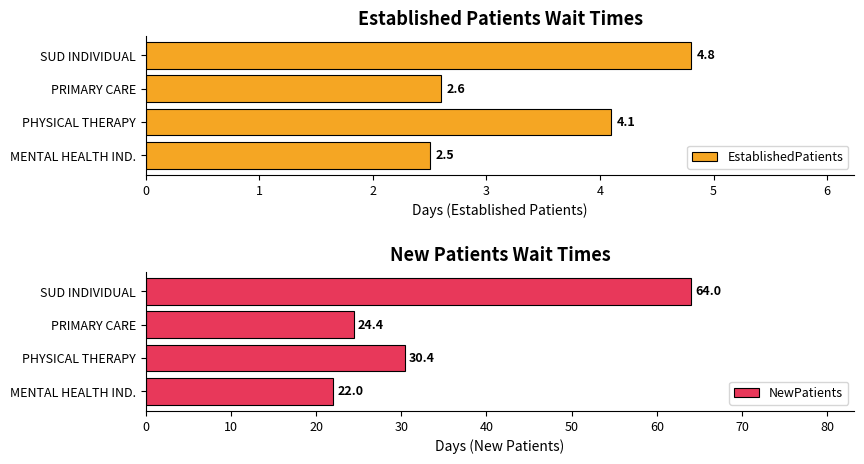

What is the lowest value of the EstablishedPatients series?

2.5